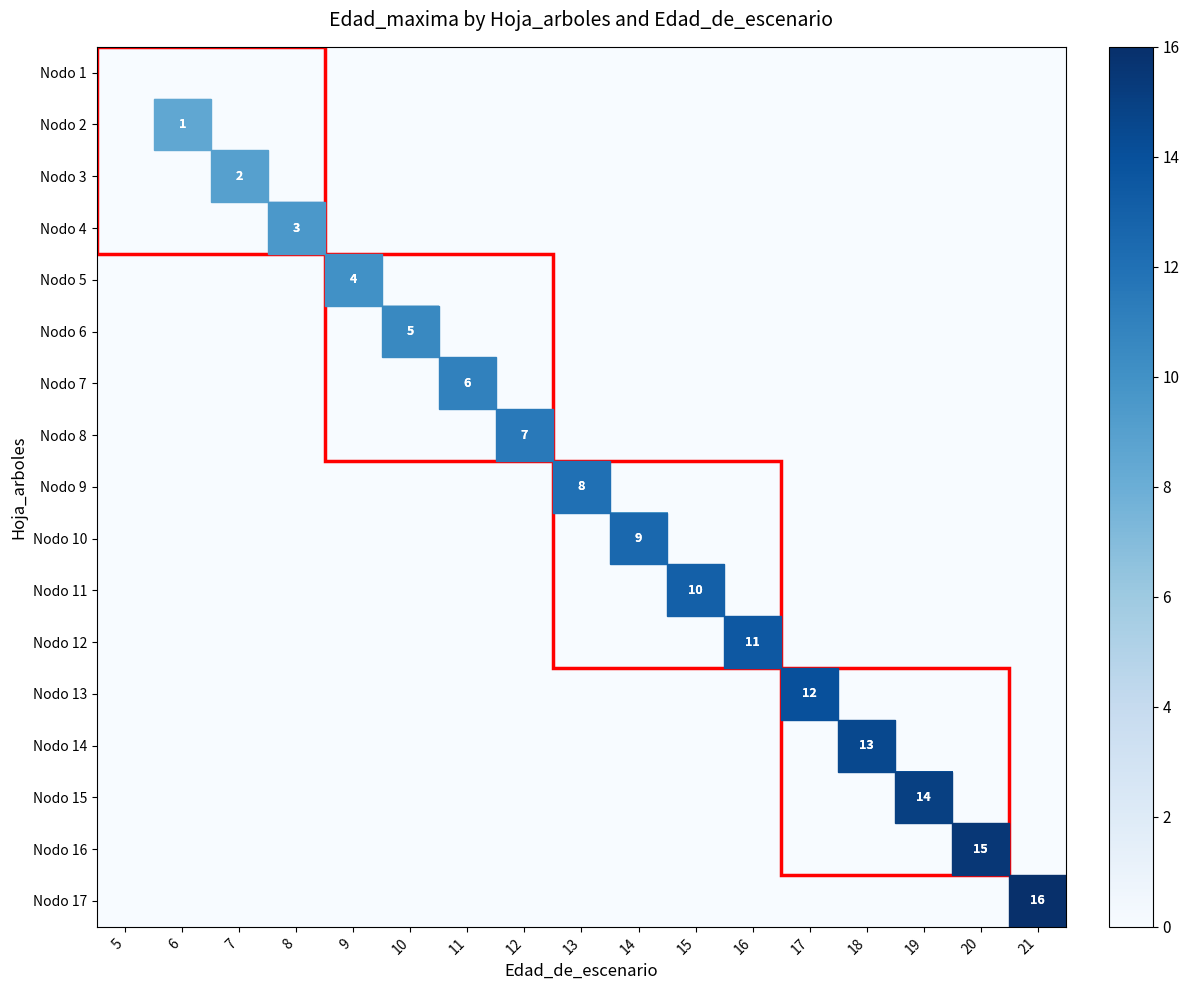

Where is Nodo 1 nearest to the value 0?

5